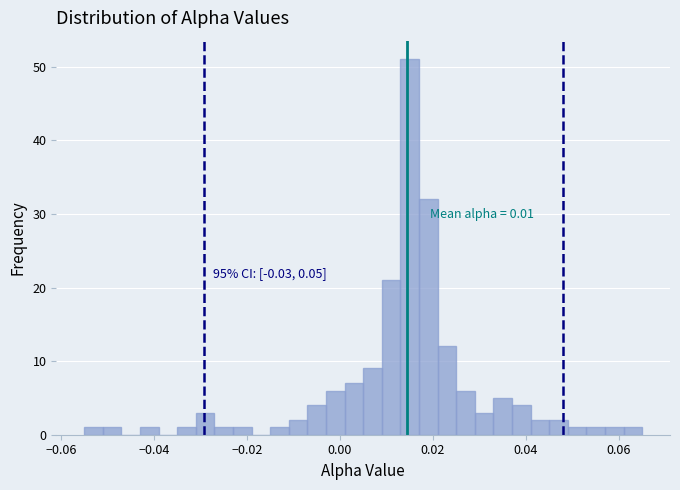

Read against the x-axis, roughly where is the centre of the tallest bar?

0.016